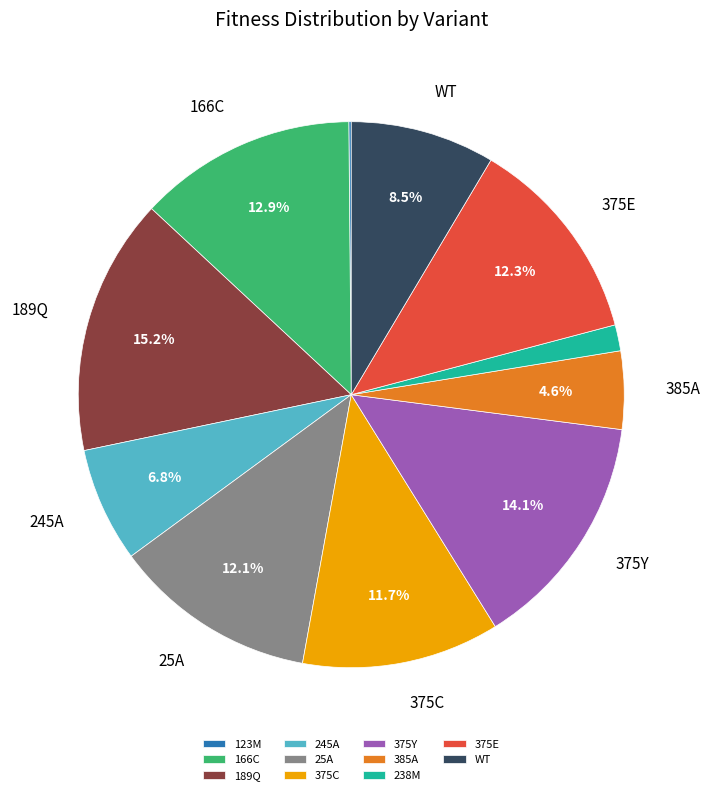

Is there any slice that represents more than half of the pie?

No